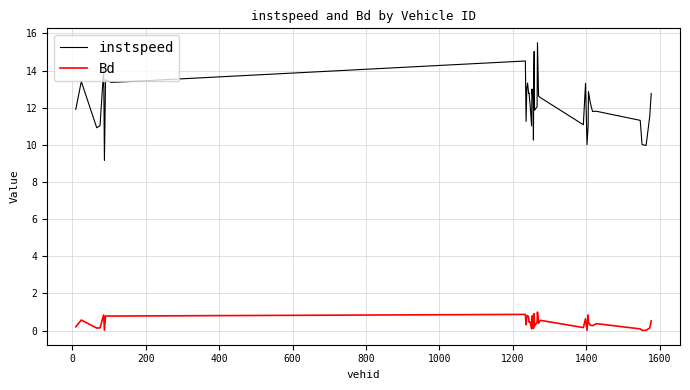

Which series has the largest total across all categories?

instspeed